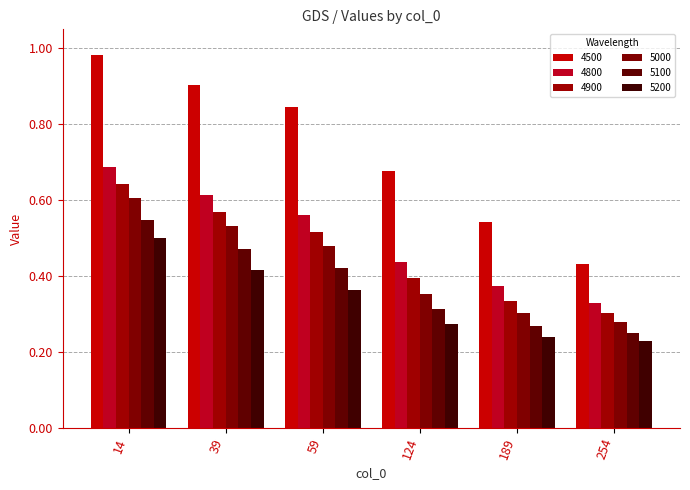

What is the difference between the second highest and minimum values in the 5000 series?

0.3